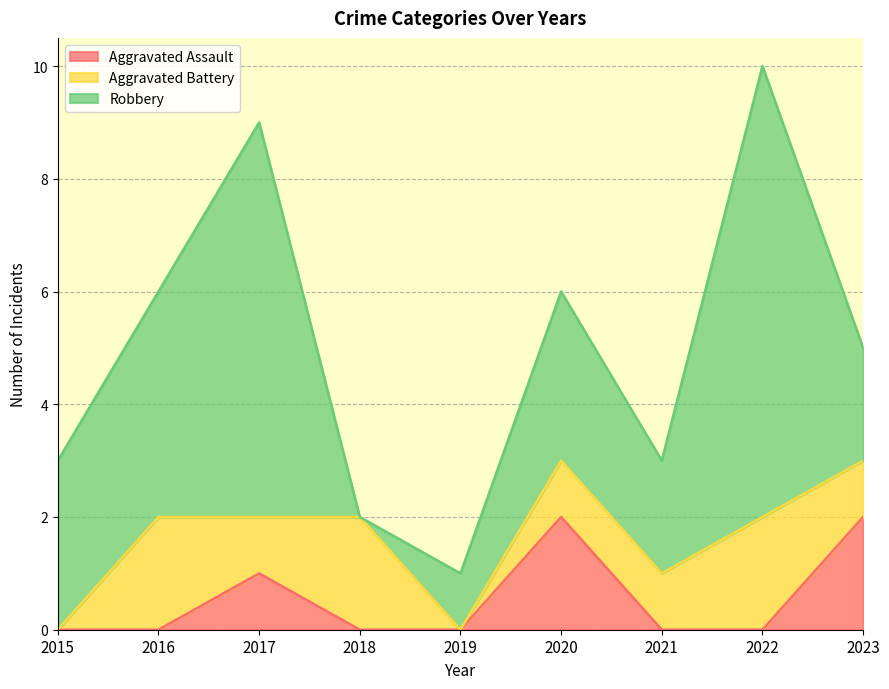

Rank the series at 2020 from highest to lowest value.

Robbery, Aggravated Assault, Aggravated Battery